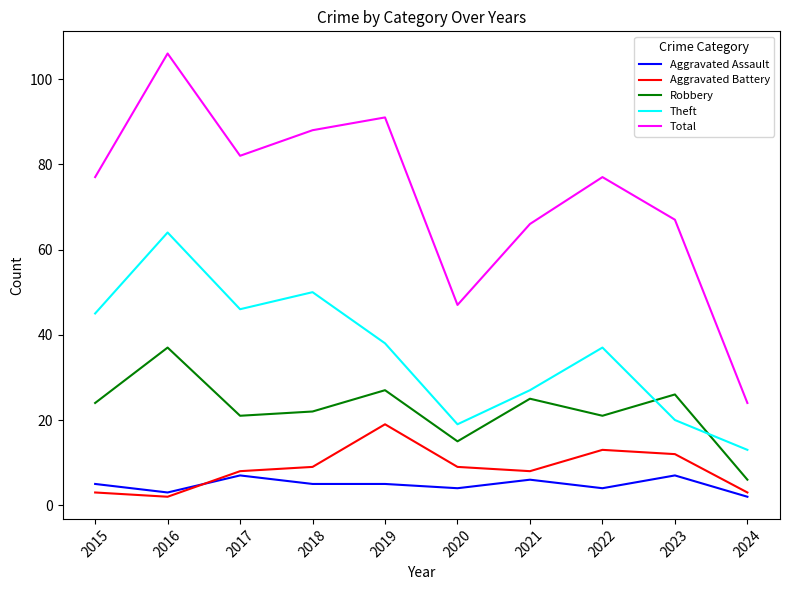

True or false: Total has a value of 43 at 2018.

False